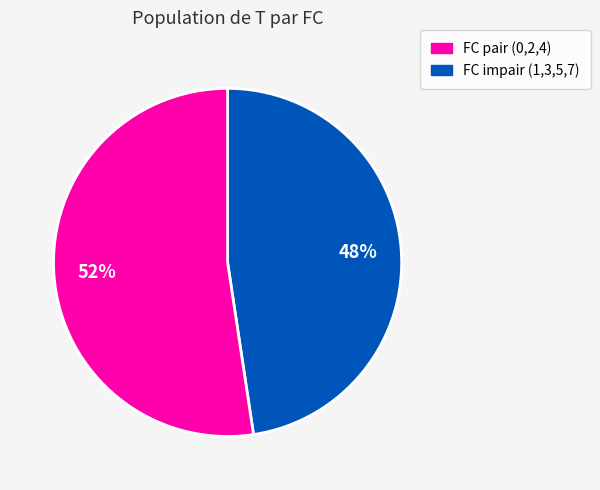

To the nearest percent, what is the average slice percentage?

50%